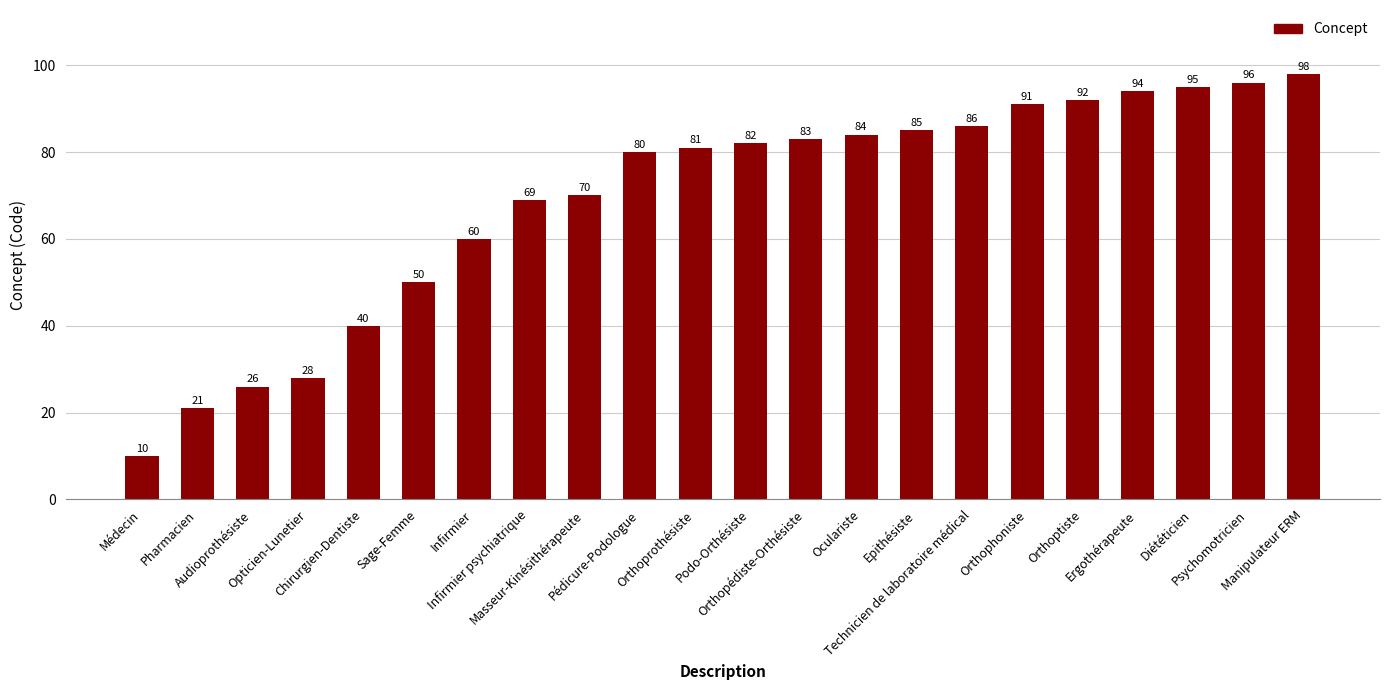

Count the number of categories in the chart.

22